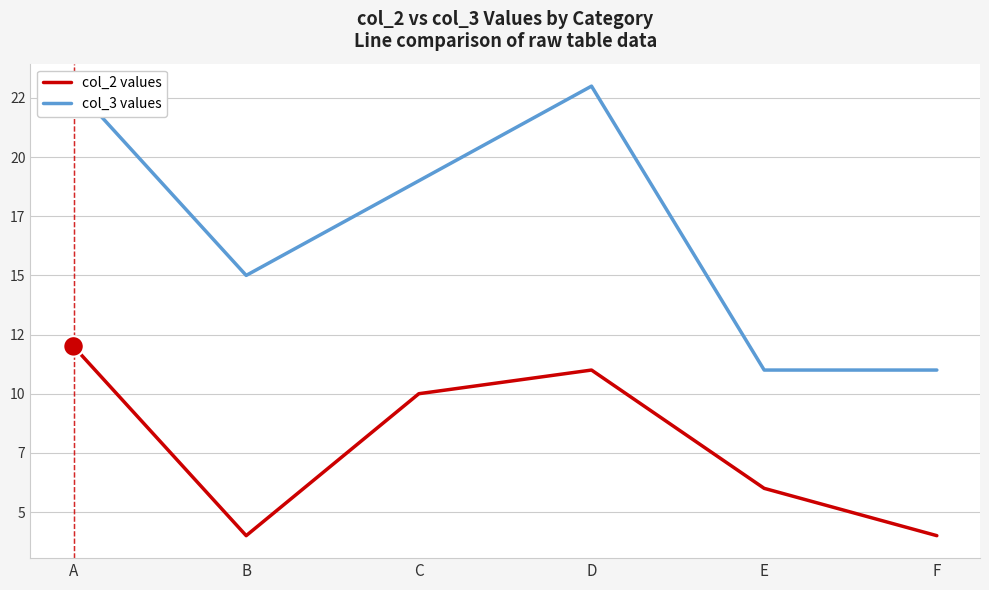

What is the spread (max minus min) of values at B?

11